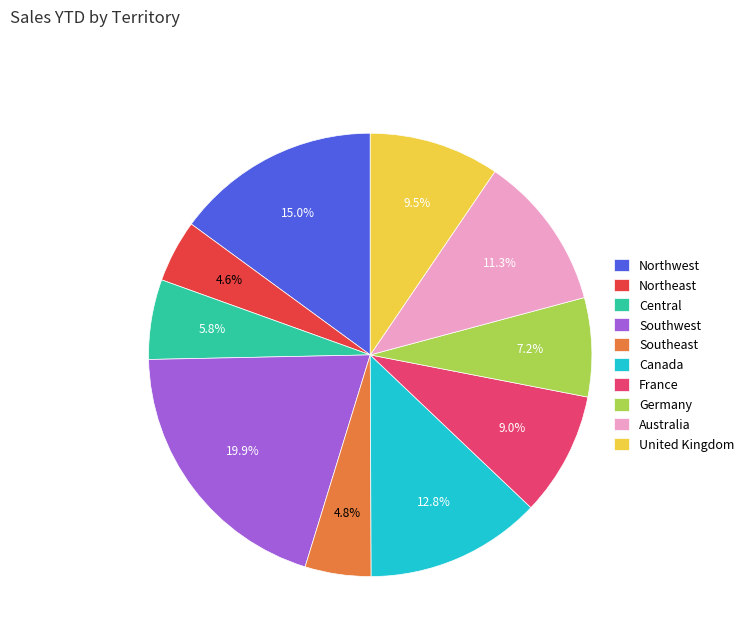

What is the total percentage of United Kingdom and Southeast?

14.3%